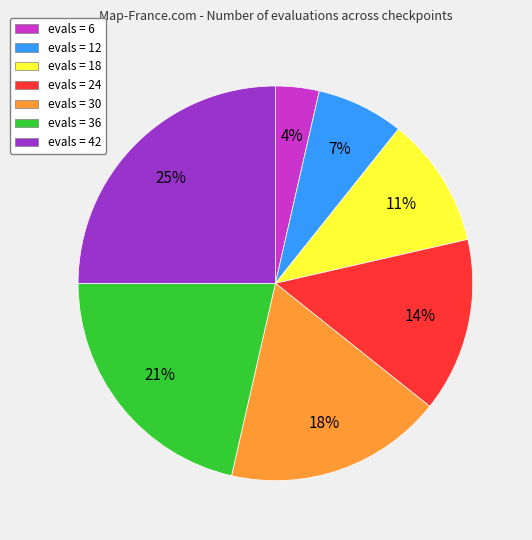

To the nearest percent, what is the difference between the largest and smallest slice percentages?

21%